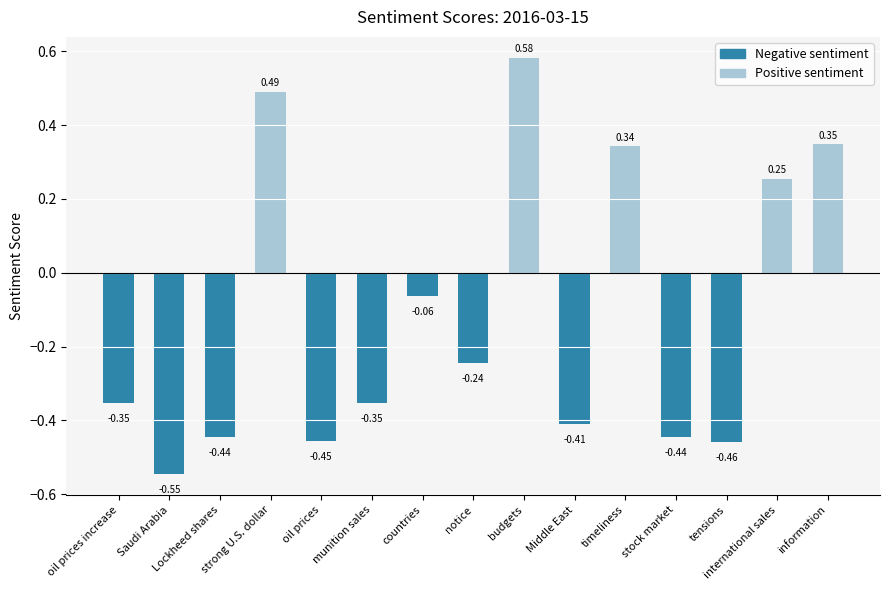

What is the label of the 4th bar from the left?

strong U.S. dollar